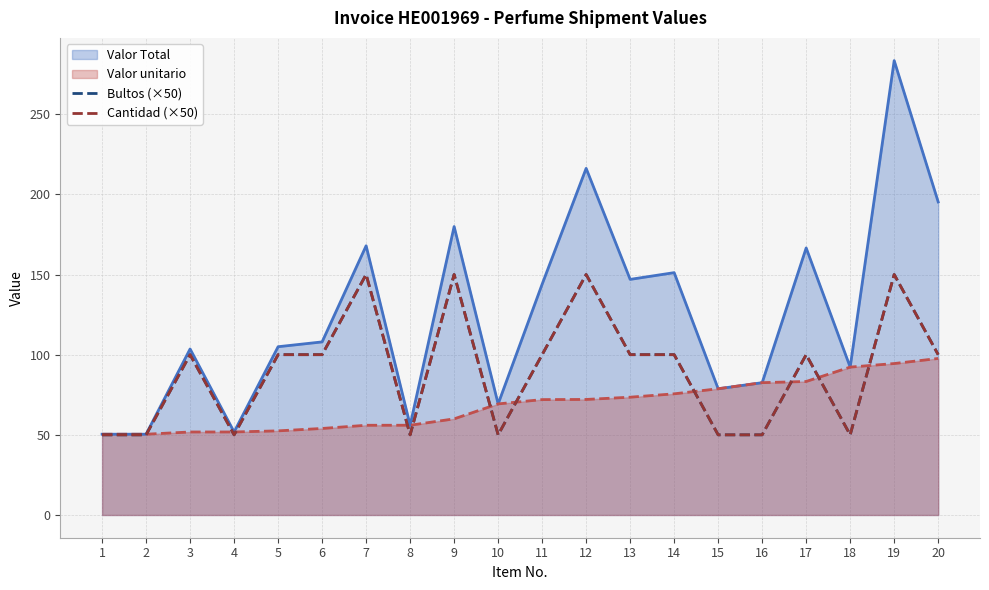

What value does the Cantidad (×50) series have at 11, to the nearest 5?

100